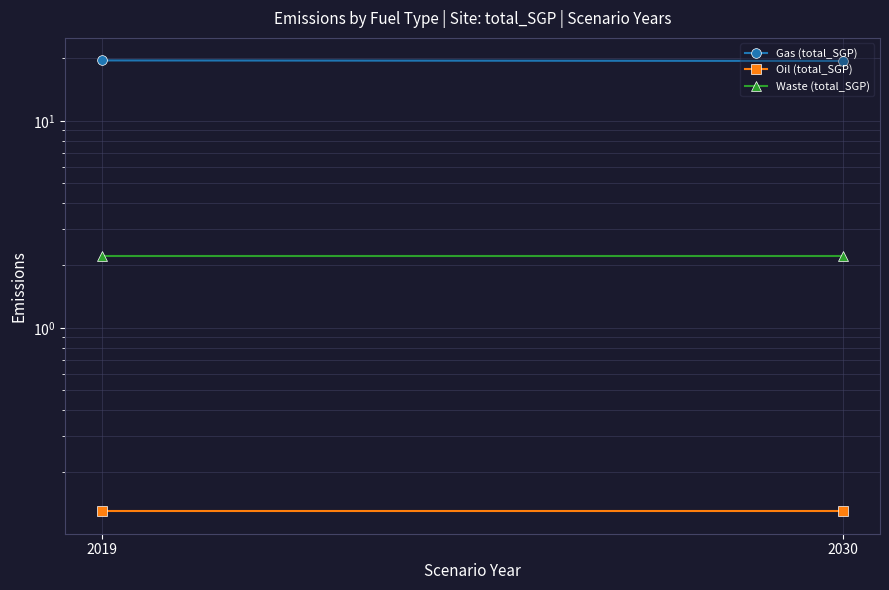

What is the average value of the Waste (total_SGP) series?

2.2